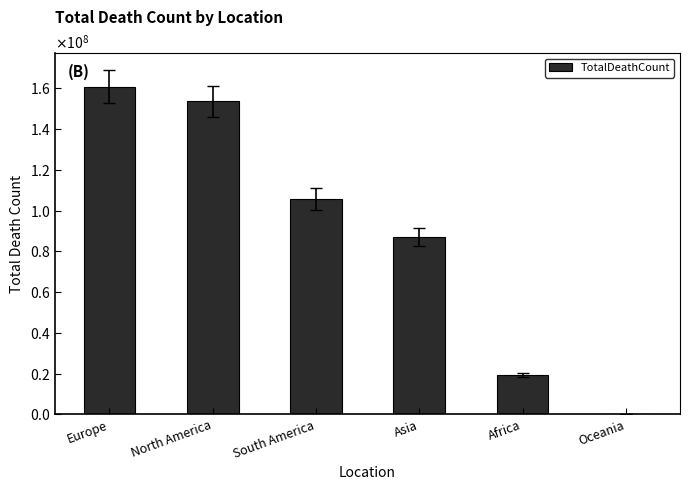

Reading left to right, extract all data points from this chart.

160813747	153596231	105595385	87116891	19064924	256504